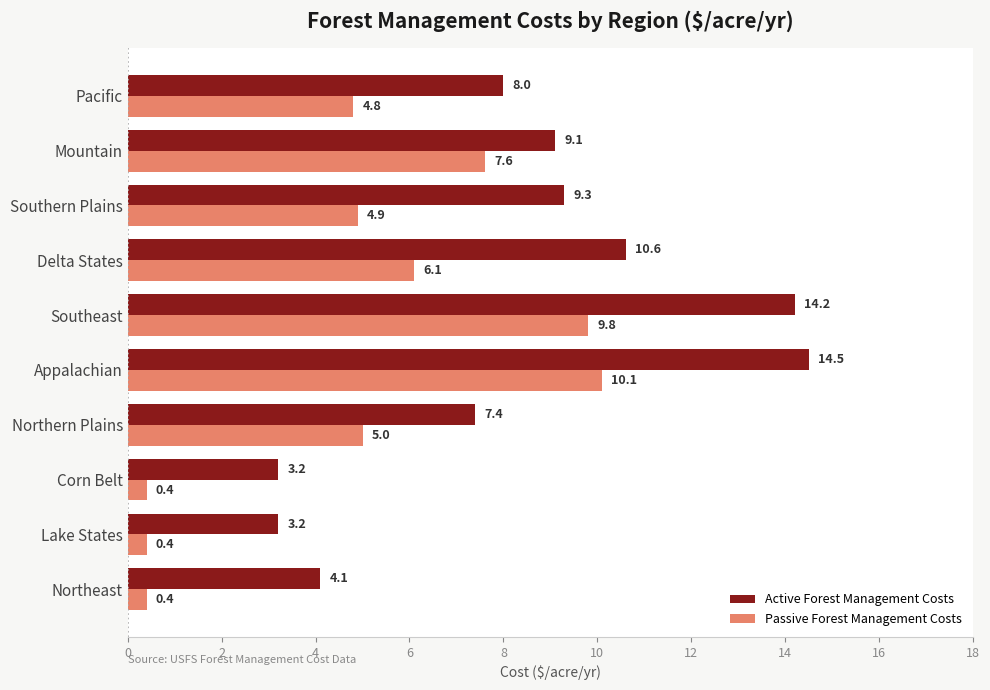

Rank the series at Southern Plains from lowest to highest value.

Passive Forest Management Costs, Active Forest Management Costs